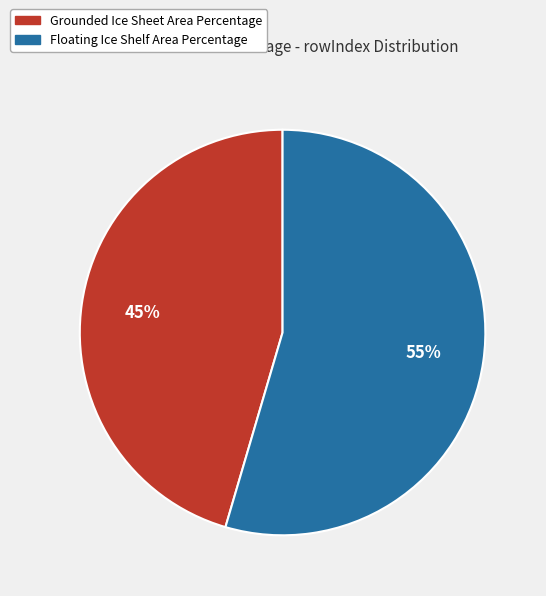

Is there a majority slice in this chart?

Yes